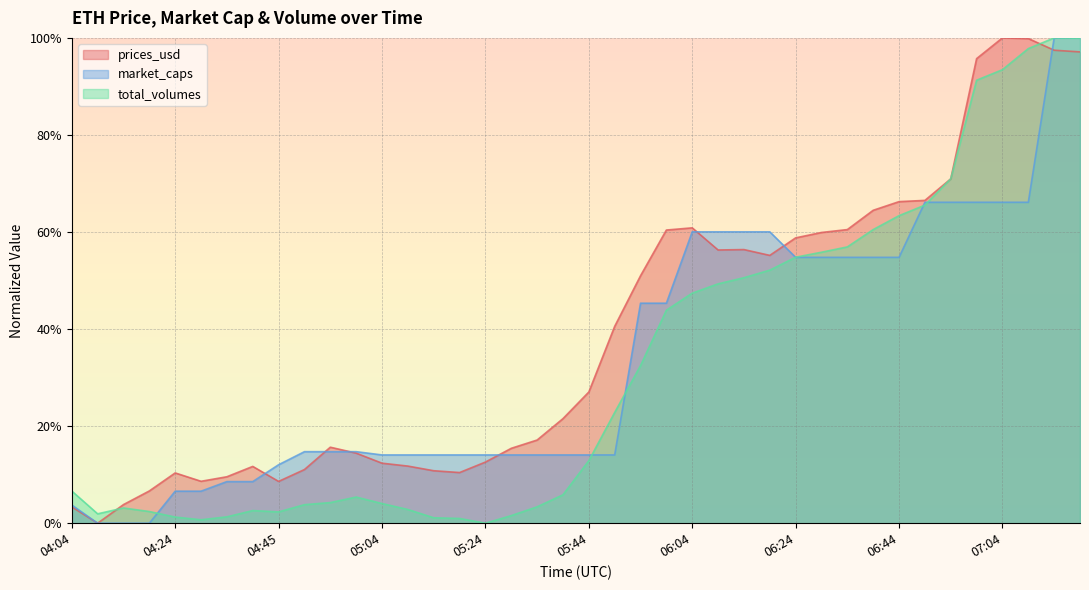

Read the market_caps value at 05:14.

0.1